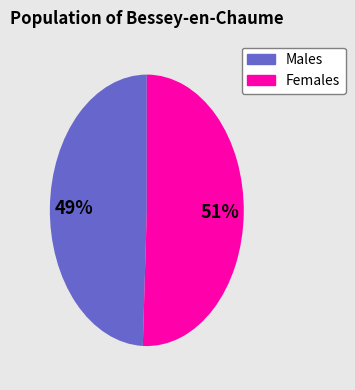

The Males slice represents 58% of the pie. True or false?

False